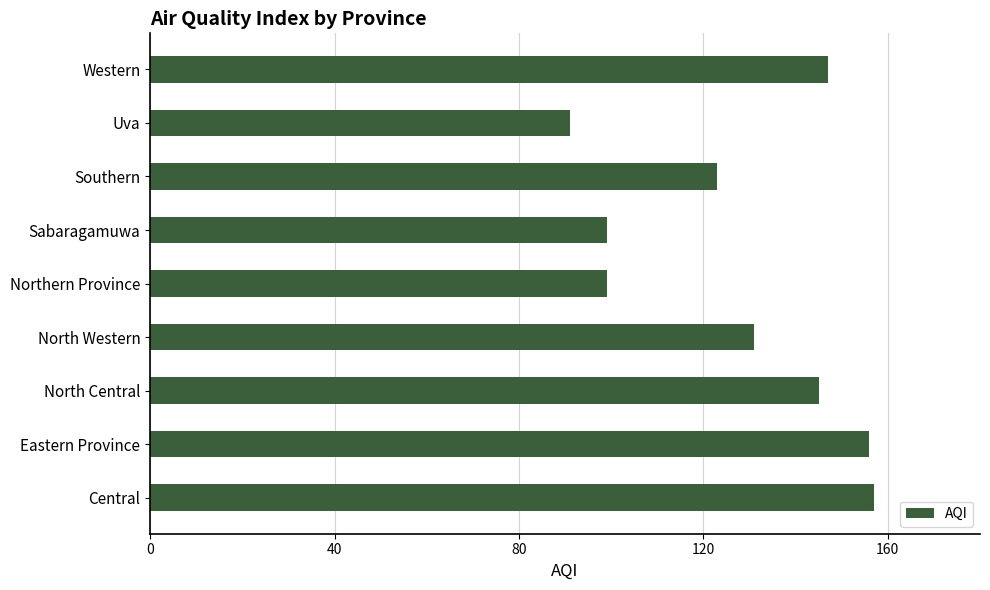

What is the average value?

128